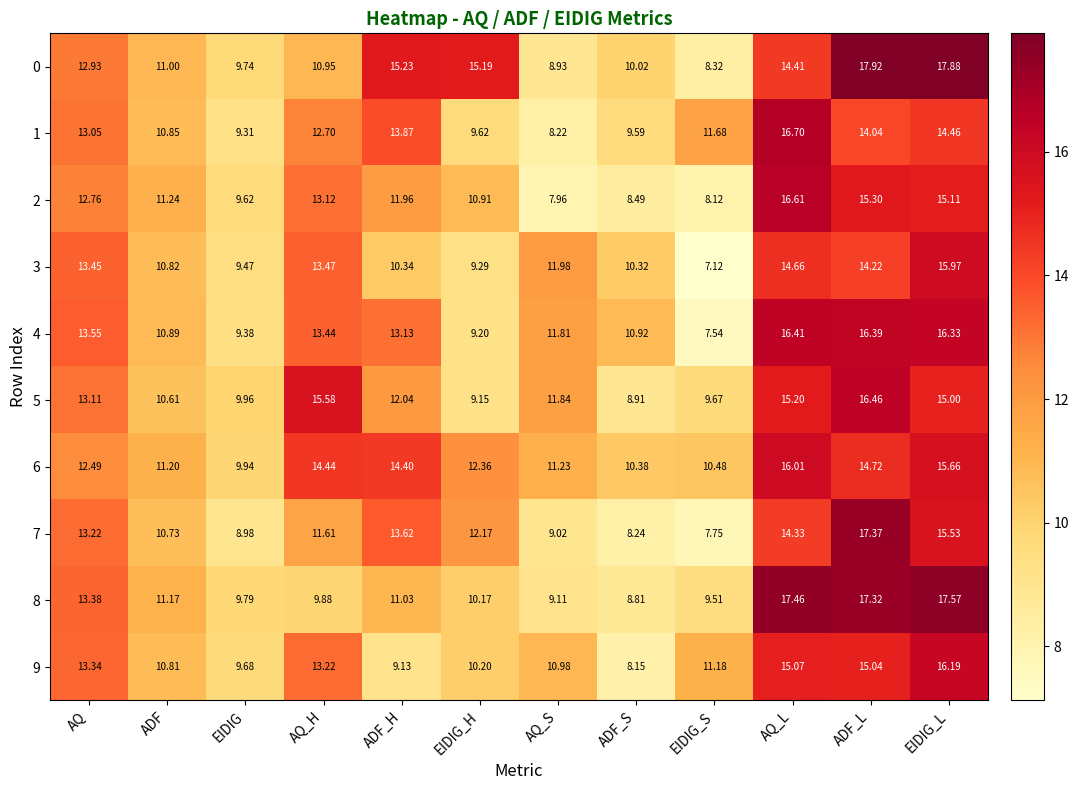

At how many categories does at least one series exceed 9?

12